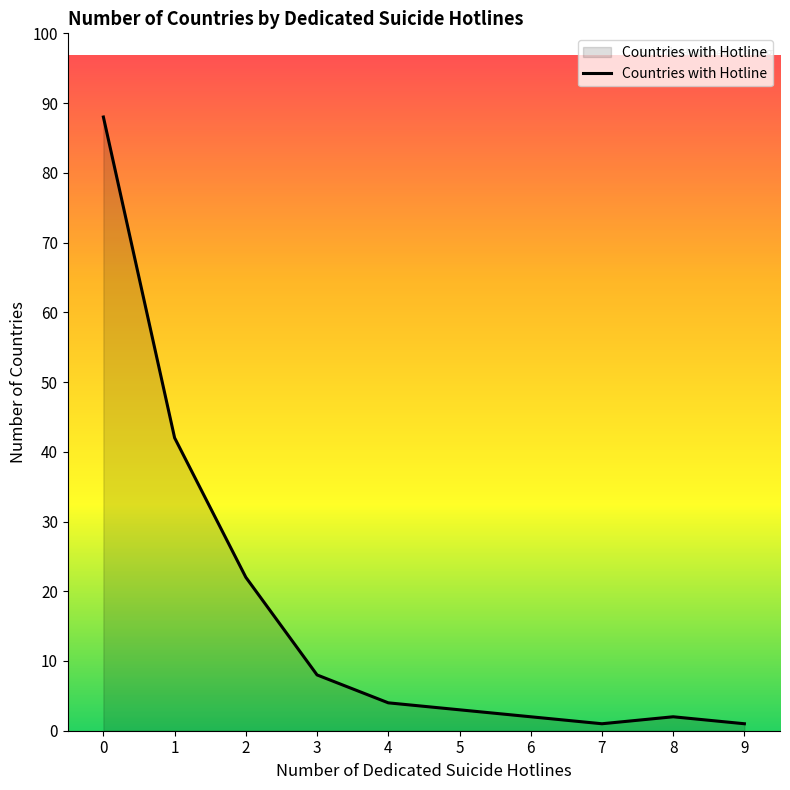

What is the change in value from 2 to 7?

-21